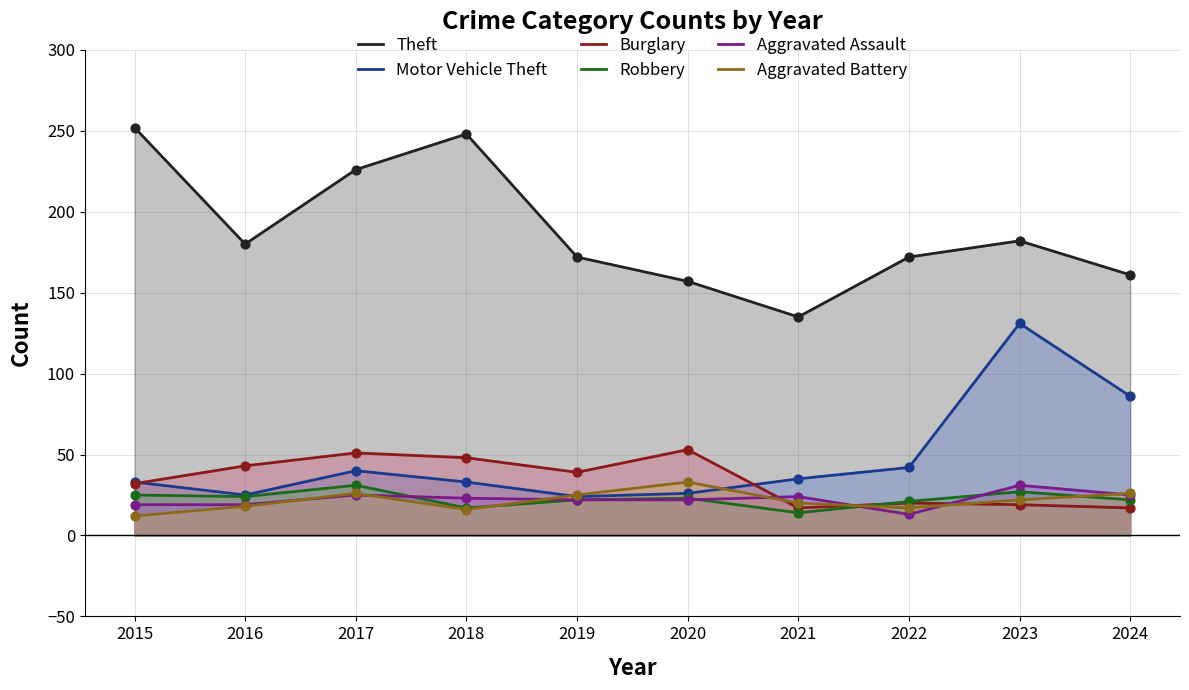

At how many categories does at least one series exceed 201?

3